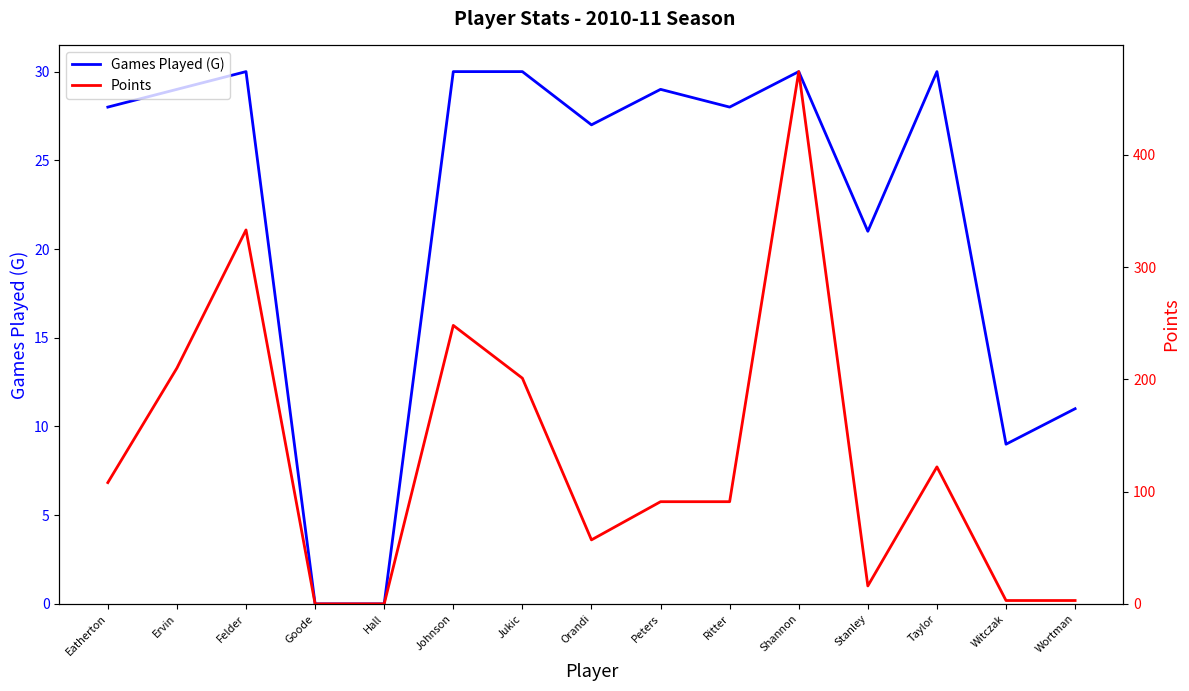

What position from the left is Ervin?

2